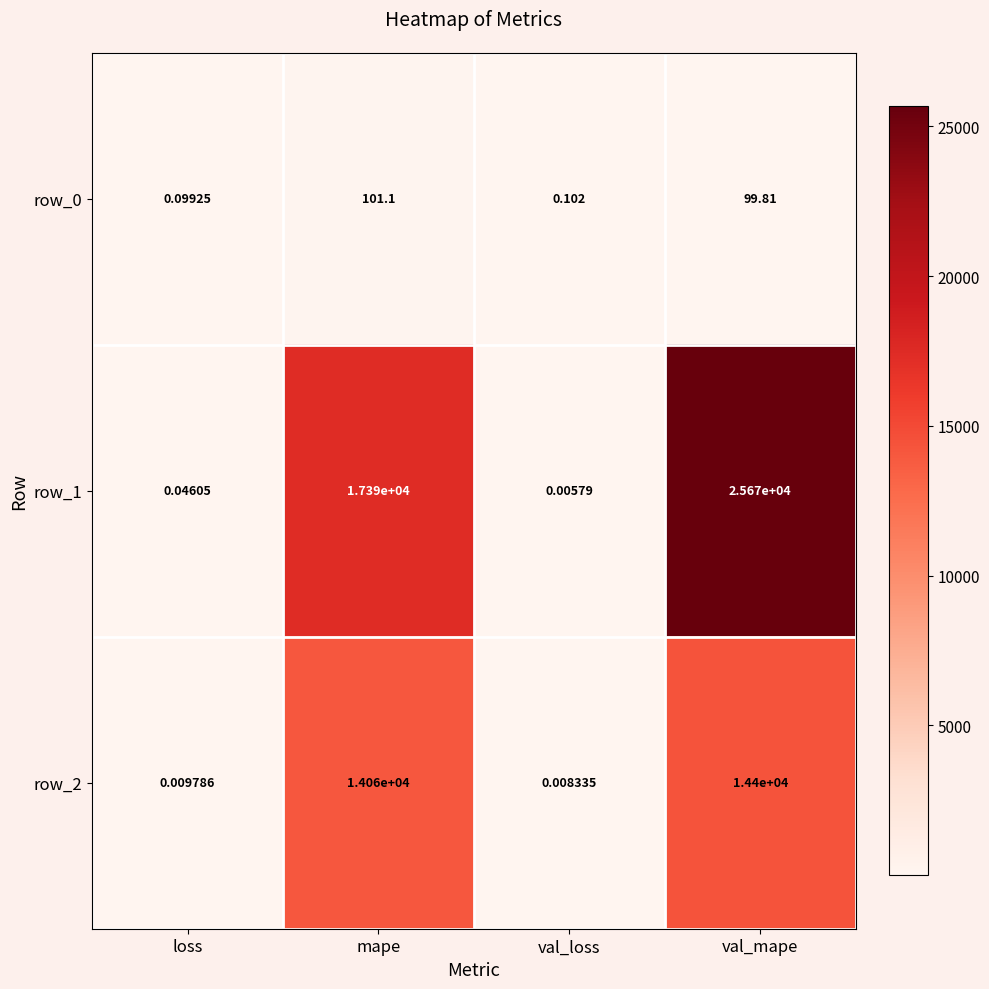

Between mape and val_loss, which series saw the biggest shift?

row_1